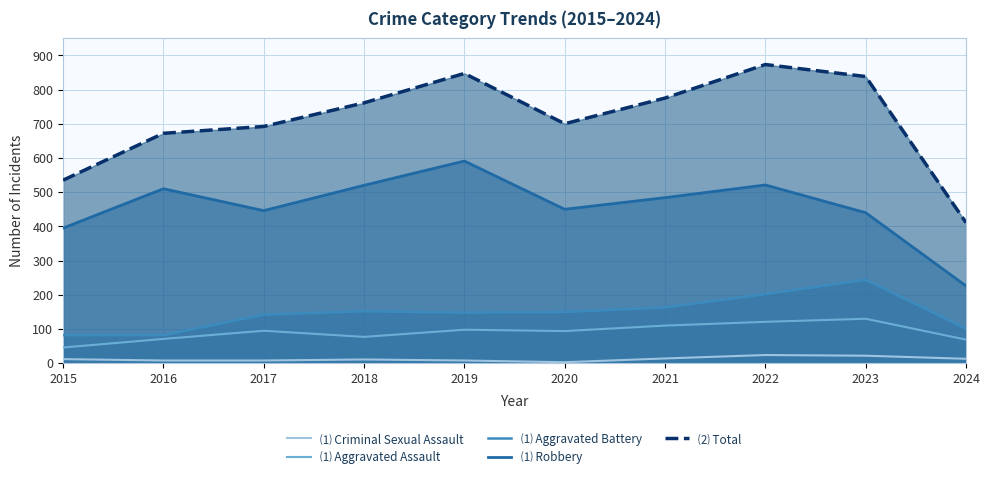

How many interior local valleys does the ⑵ Total series have?

1